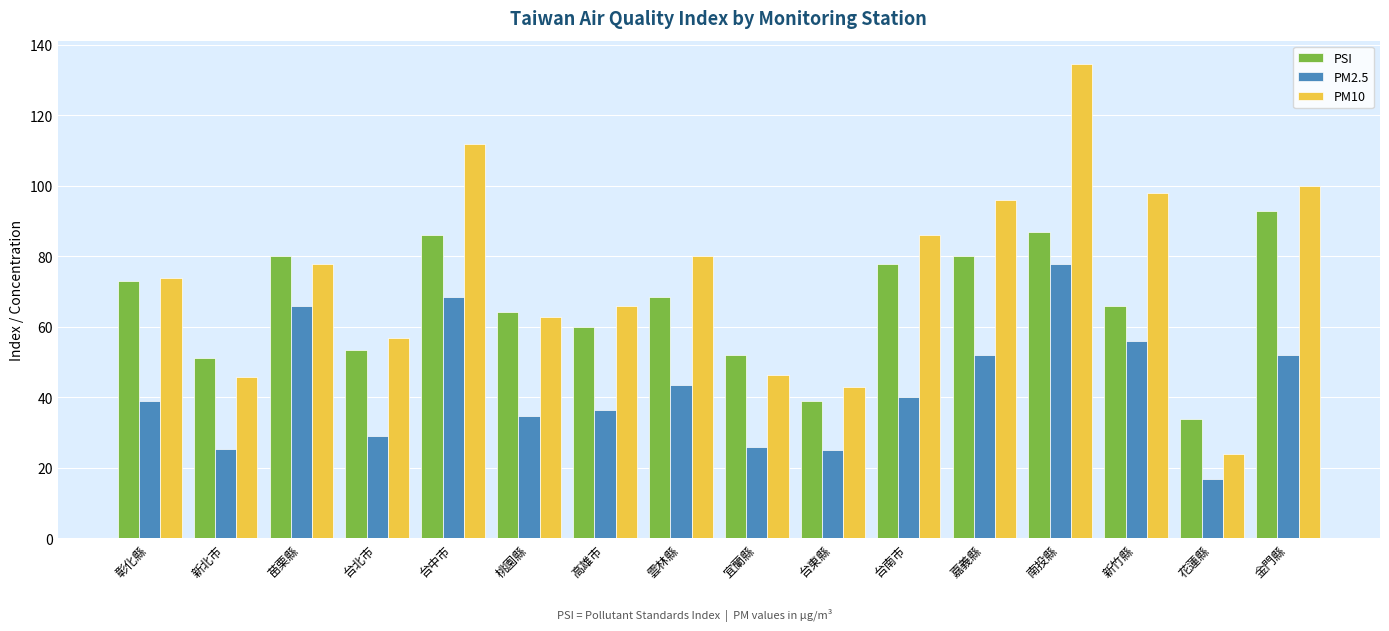

What is the maximum value for PSI?

93.0